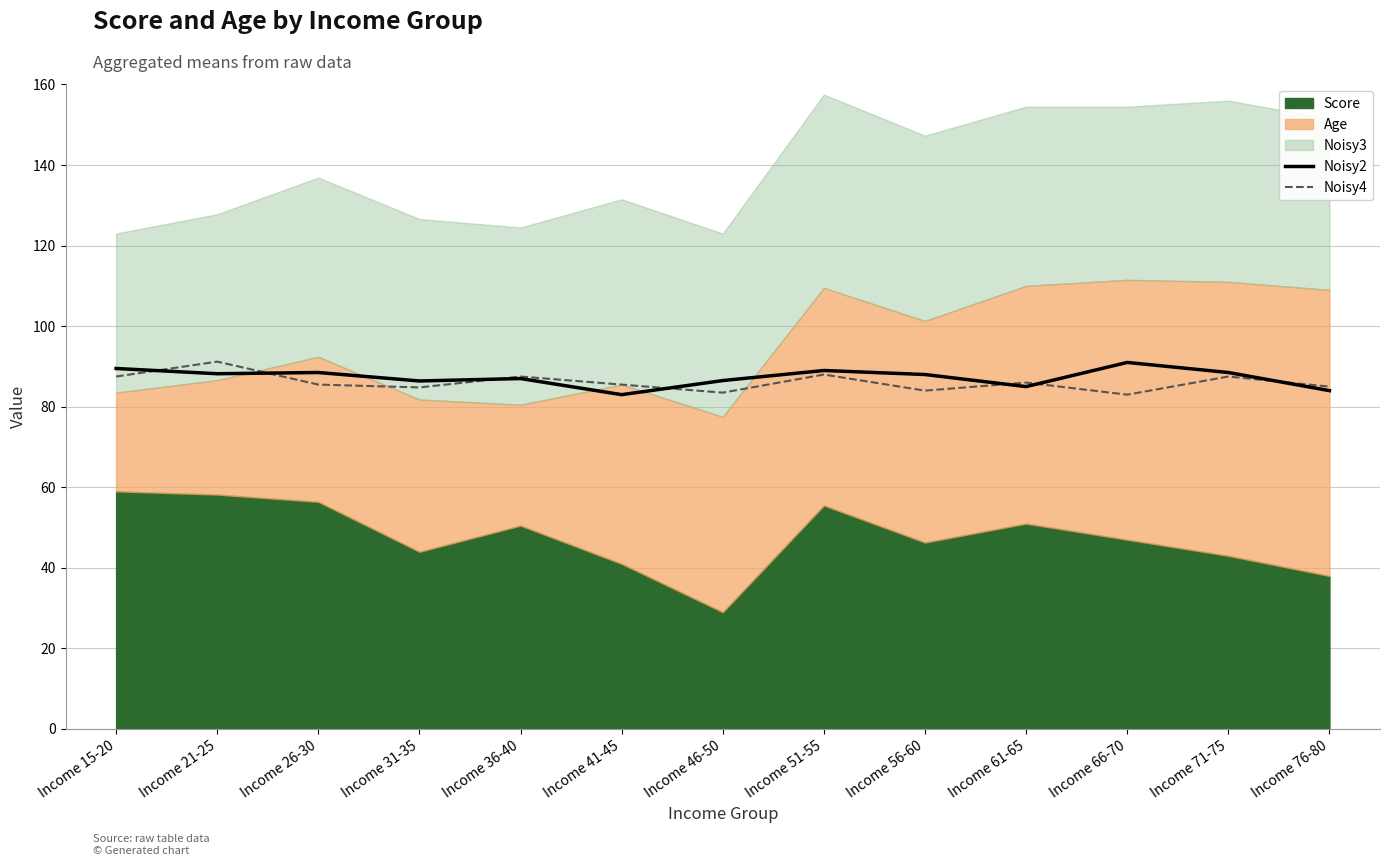

Between which two adjacent categories do Noisy4 and Noisy2 first intersect?

Income 15-20 and Income 21-25